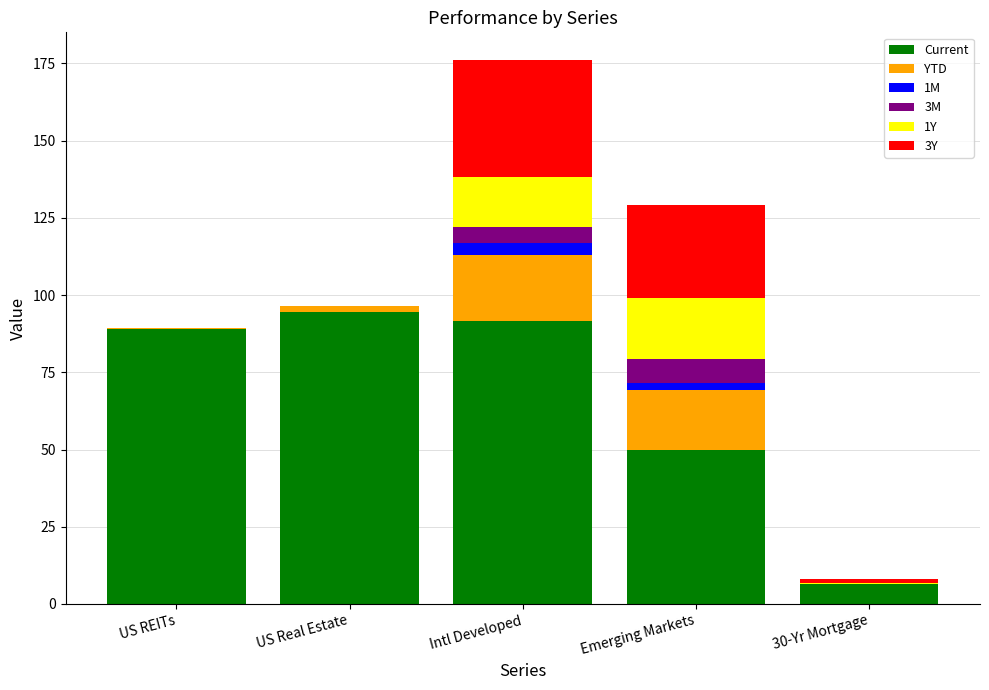

At which category is the sum across all series the highest?

Intl Developed